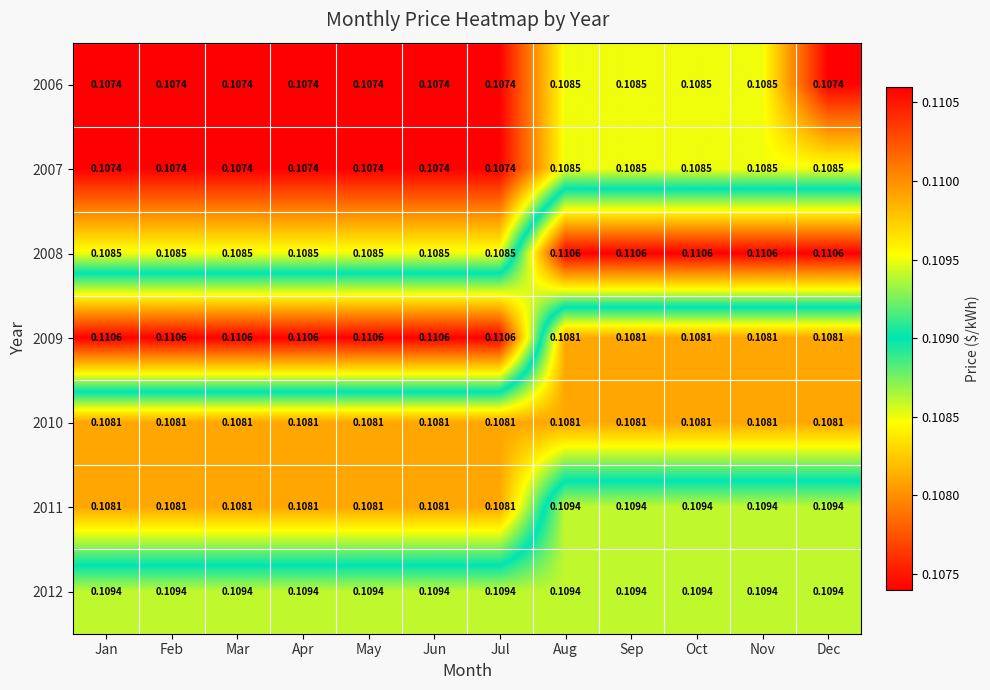

Is the value of 2007 at Aug greater than the value of 2009 at May?

No